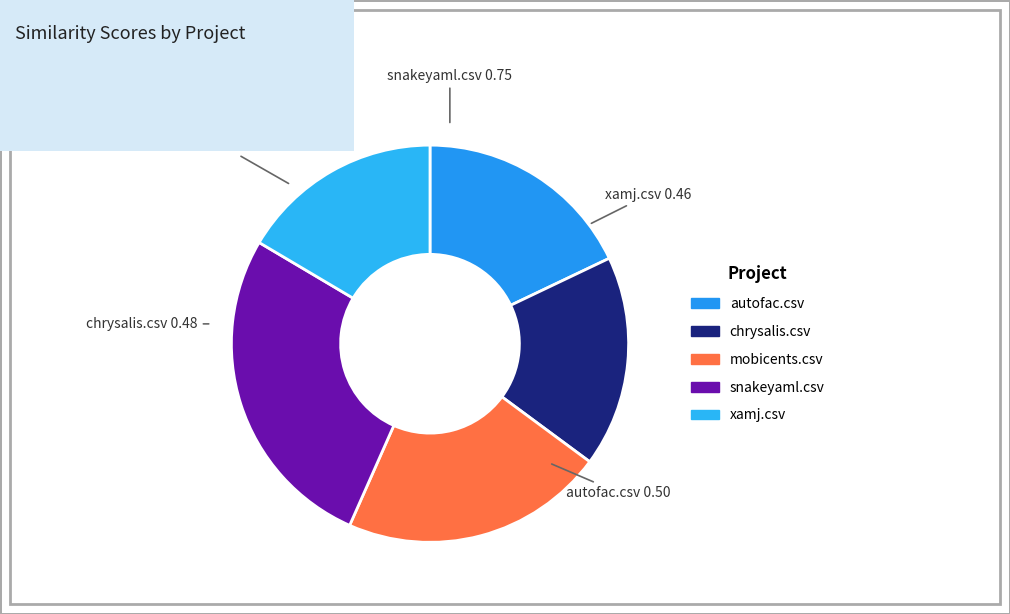

Count the number of slices in the pie.

5